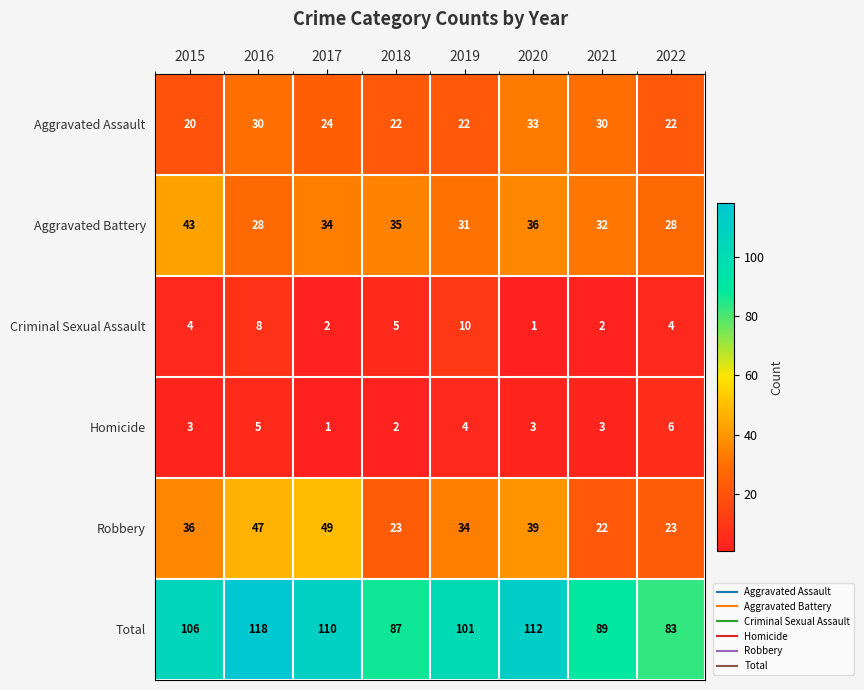

Which series has the largest total across all categories?

Total